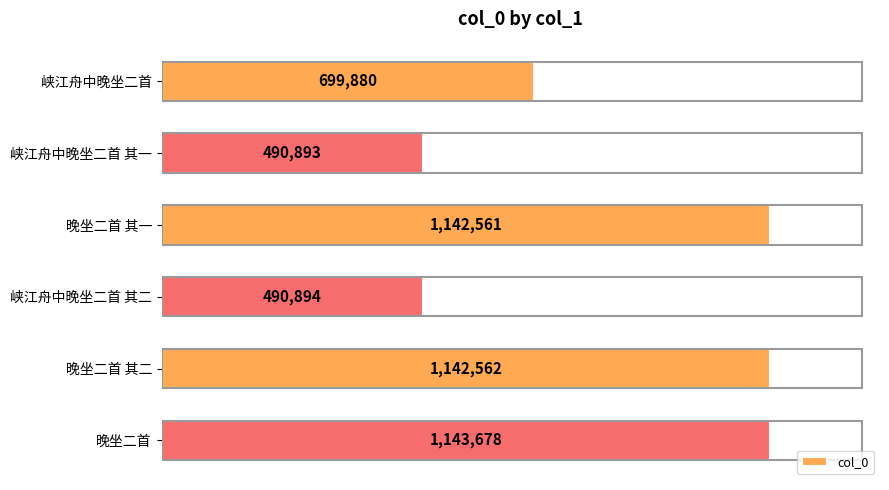

Are the bars horizontal?

Yes